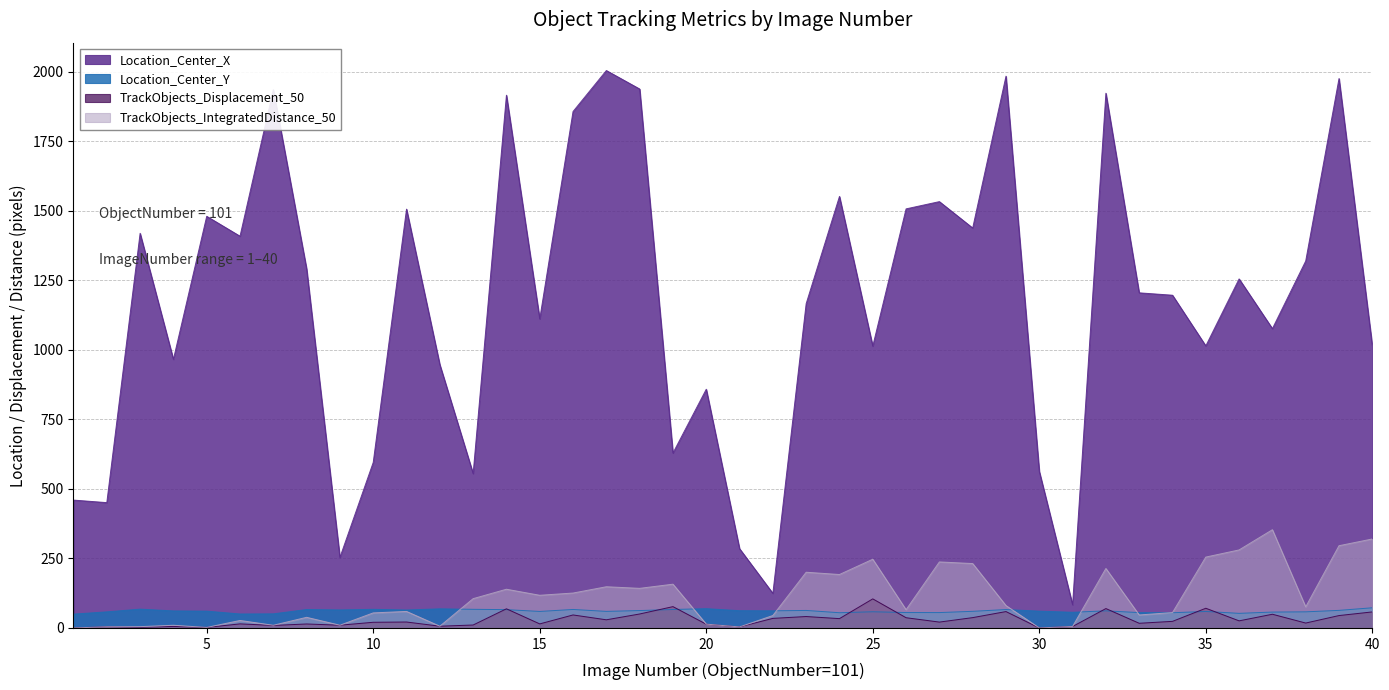

Reading left to right, what are all the values shown in this chart?

Location_Center_X: 459.9	450.7	1419.3	965.9	1480.5	1408.9	1935.7	1291.5	253.7	595.3	1506.2	947.1	555.1	1916.0	1111.4	1857.4	2004.8	1938.3	629.0	858.5	285.1	124.3	1166.3	1552.0	1013.6	1507.2	1533.3	1438.3	1984.4	563.2	83.5	1923.1	1205.3	1196.7	1014.4	1255.3	1076.4	1319.7	1975.9	1015.0
Location_Center_Y: 49.8	57.9	67.7	61.3	60.5	50.2	50.7	66.3	64.8	67.0	64.5	68.8	67.0	65.9	59.4	66.5	59.6	62.5	66.4	69.3	62.1	61.6	63.0	54.8	58.2	55.4	55.3	59.8	66.2	60.4	56.4	61.5	55.1	54.7	59.3	52.5	57.1	57.9	63.2	72.5
TrackObjects_Displacement_50: 0.0	4.2	2.4	5.4	1.8	14.6	9.1	14.3	9.9	20.4	21.4	6.3	10.6	68.8	14.6	46.8	29.3	50.2	76.7	13.5	3.7	34.4	41.1	33.5	104.6	36.8	21.1	37.1	58.9	0.0	5.2	69.7	16.8	23.7	70.8	25.5	49.3	17.6	44.6	57.7
TrackObjects_IntegratedDistance_50: 0.0	4.2	4.7	9.7	1.8	26.9	9.7	38.2	9.9	54.1	59.4	6.3	105.4	139.2	117.5	125.5	148.2	142.4	157.4	13.8	3.7	44.7	200.3	192.2	247.1	65.7	237.5	231.6	80.5	0.0	5.3	213.8	46.7	55.3	254.9	280.6	353.3	75.9	295.8	320.0